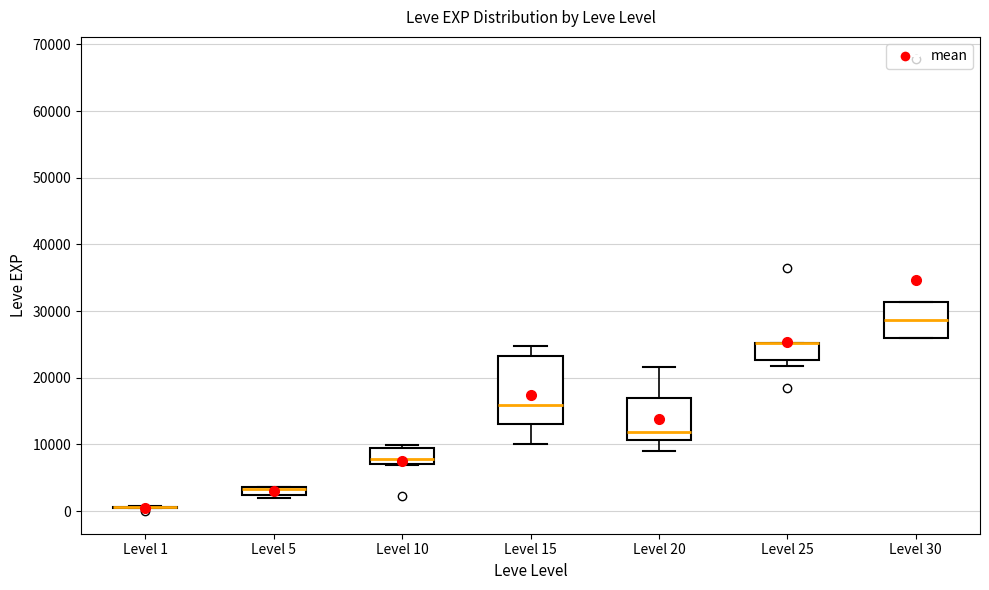

Where does the lower whisker of the box for Level 15 end on the y-axis? The values are not printed on the chart, so give them approximately, as read against the axis.

10000